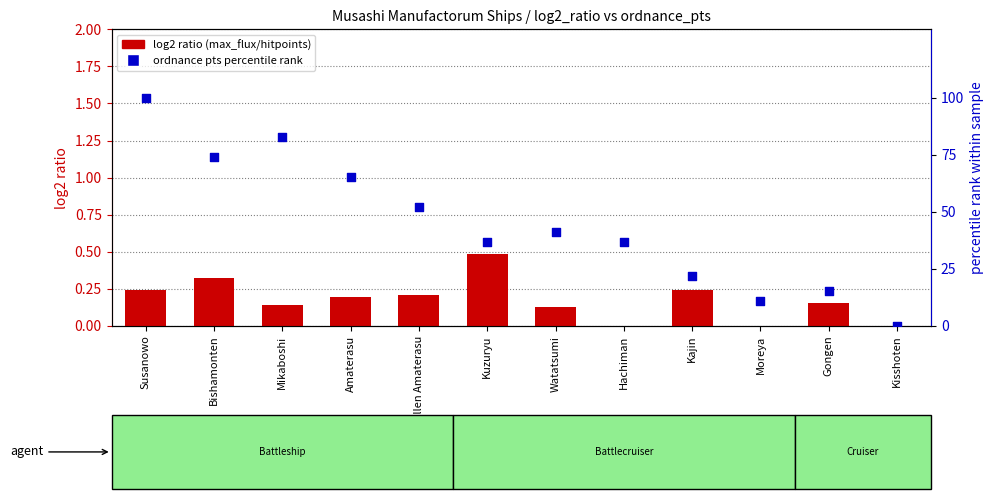

Which series has the largest Y range (max minus min)?

ordnance pts percentile rank